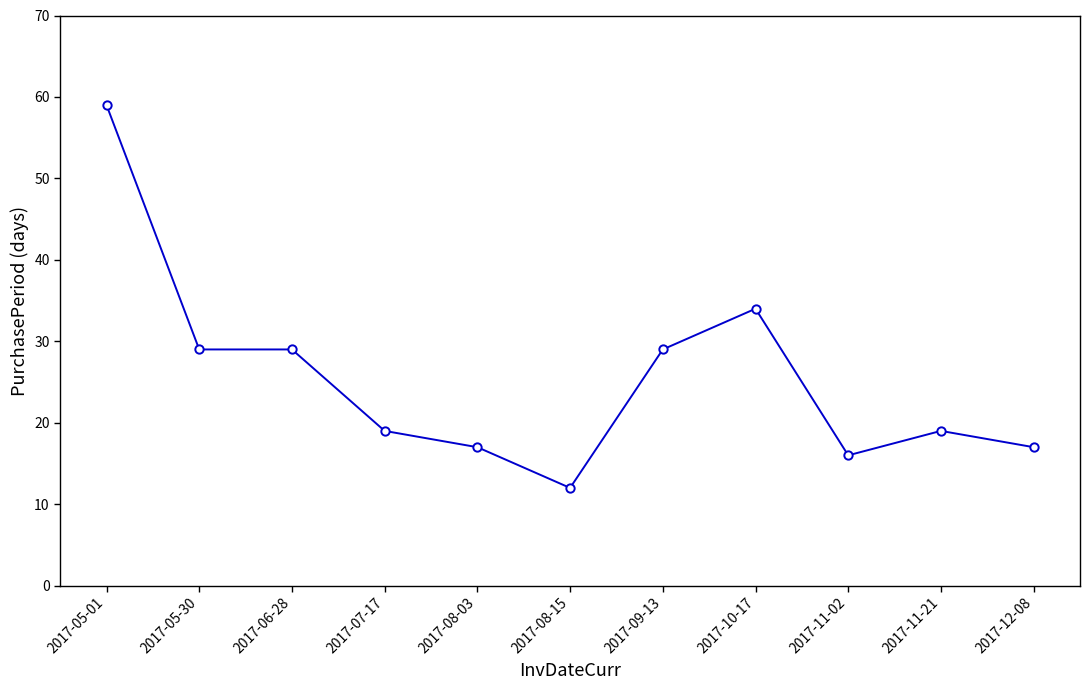

What is the average value?

25